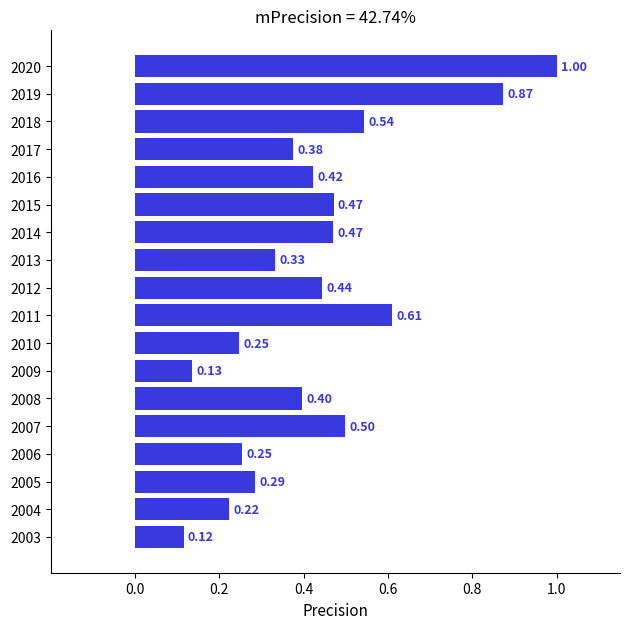

At which category does the chart reach its peak across all series?

2020